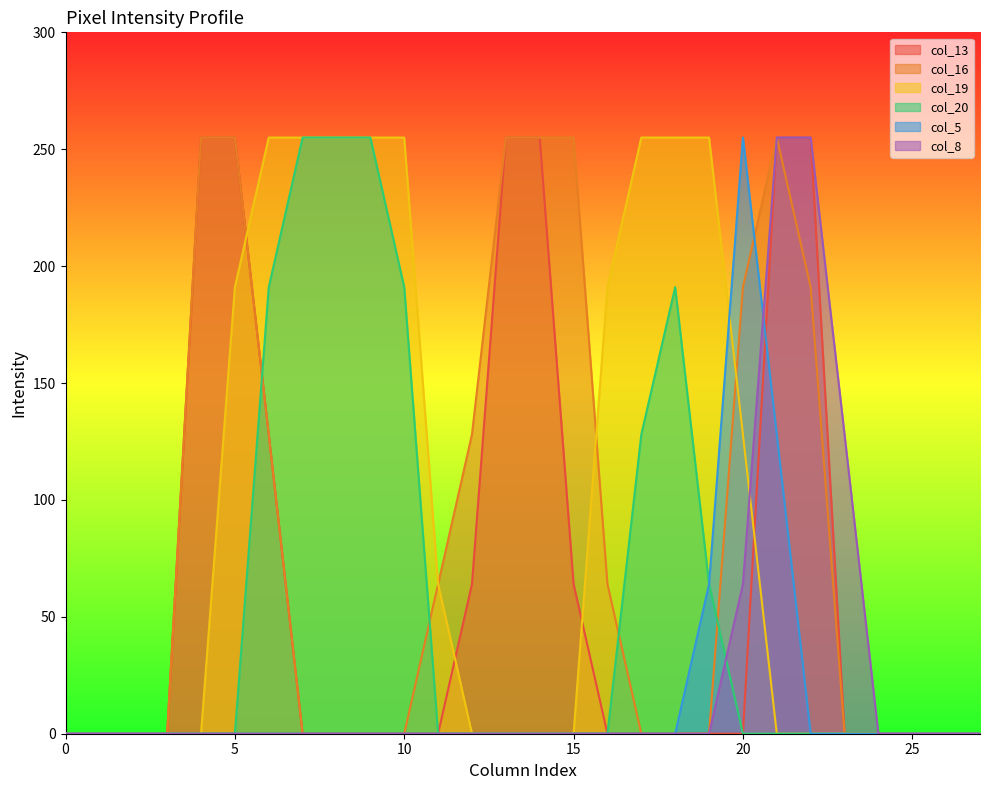

Does the chart have visible grid lines?

No